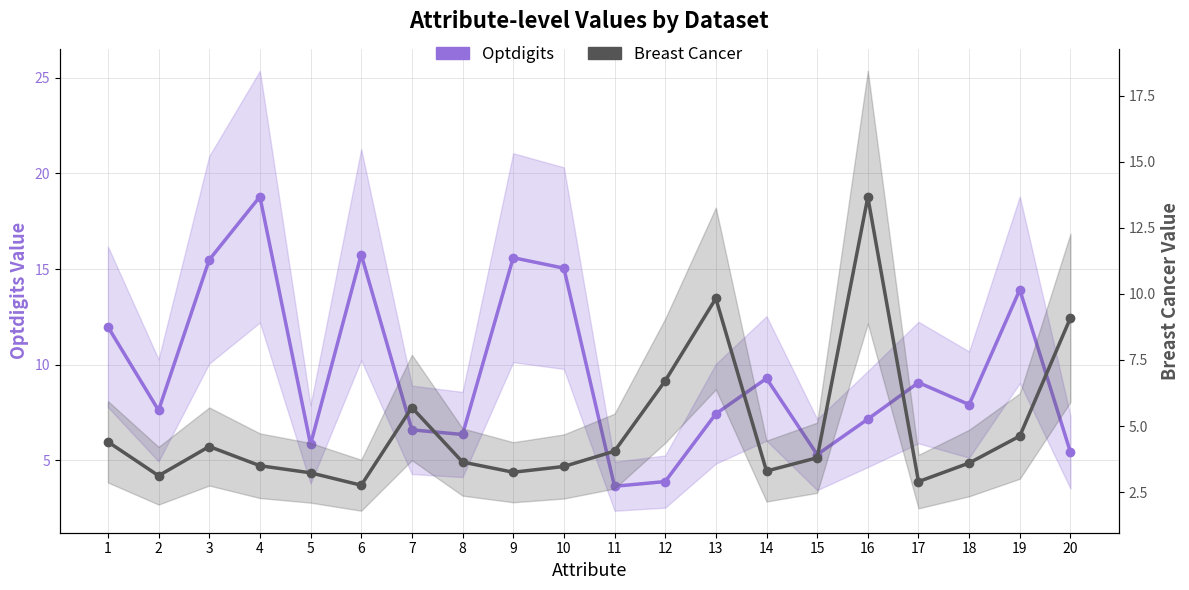

How many values in the Optdigits series exceed 7?

13